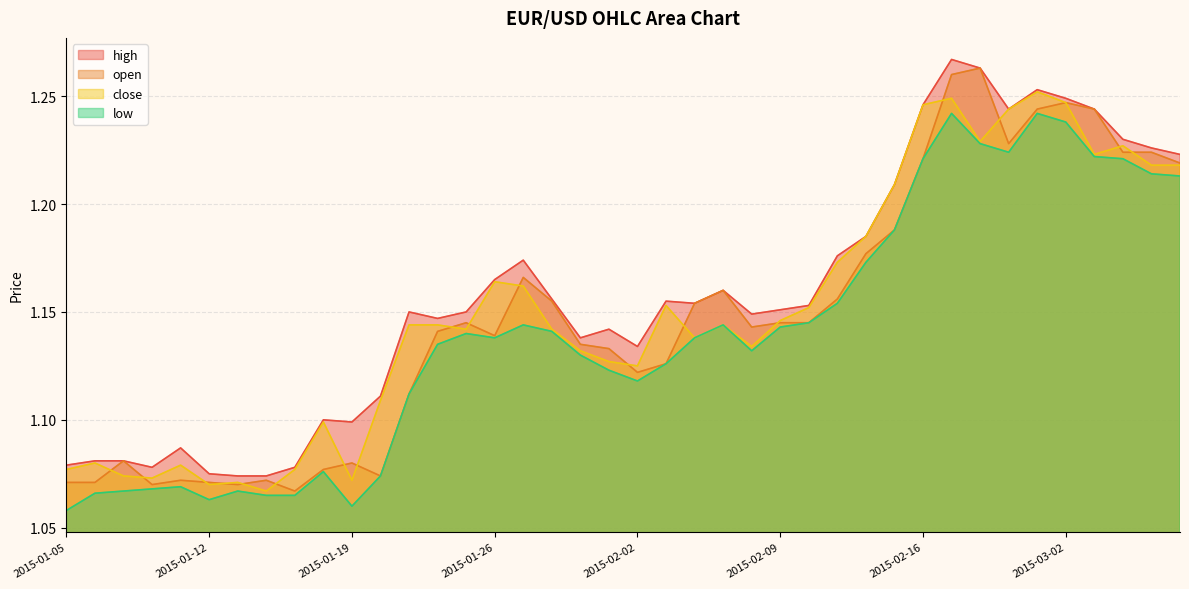

True or false: open has a value of 0.7 at 2015-01-15.

False